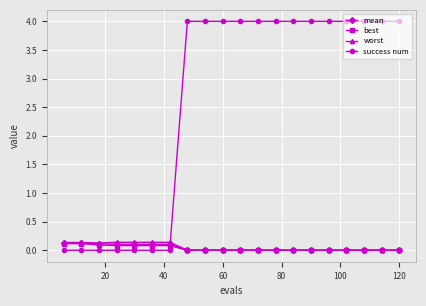

What is the difference between the maximum and second lowest values in the mean series?

0.1